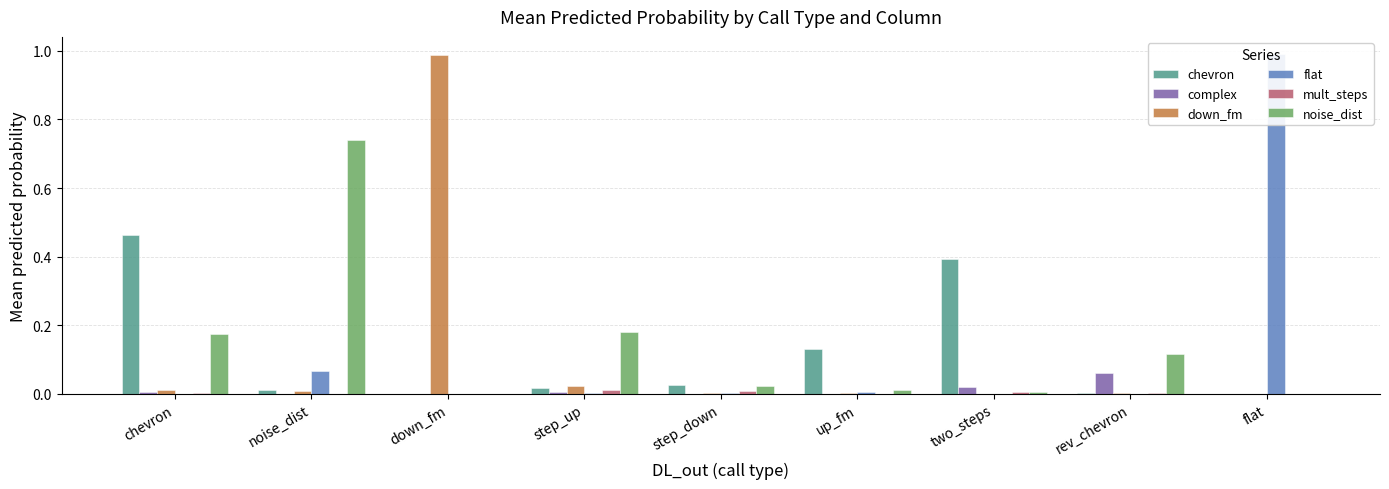

What is the average value of the noise_dist series?

0.1